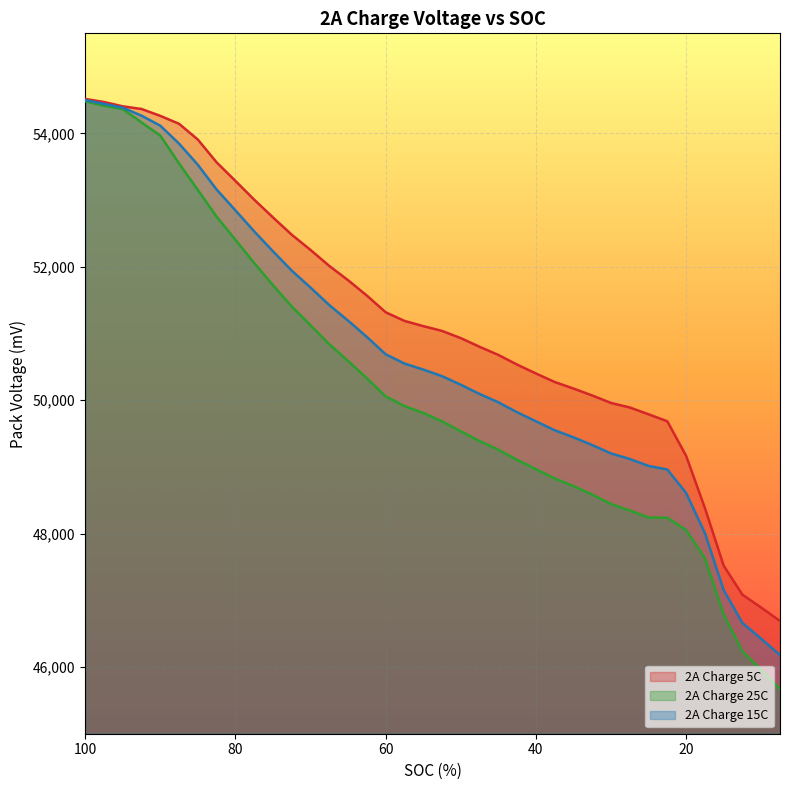

Where is 2A Charge 15C nearest to the value 50339?

52.5